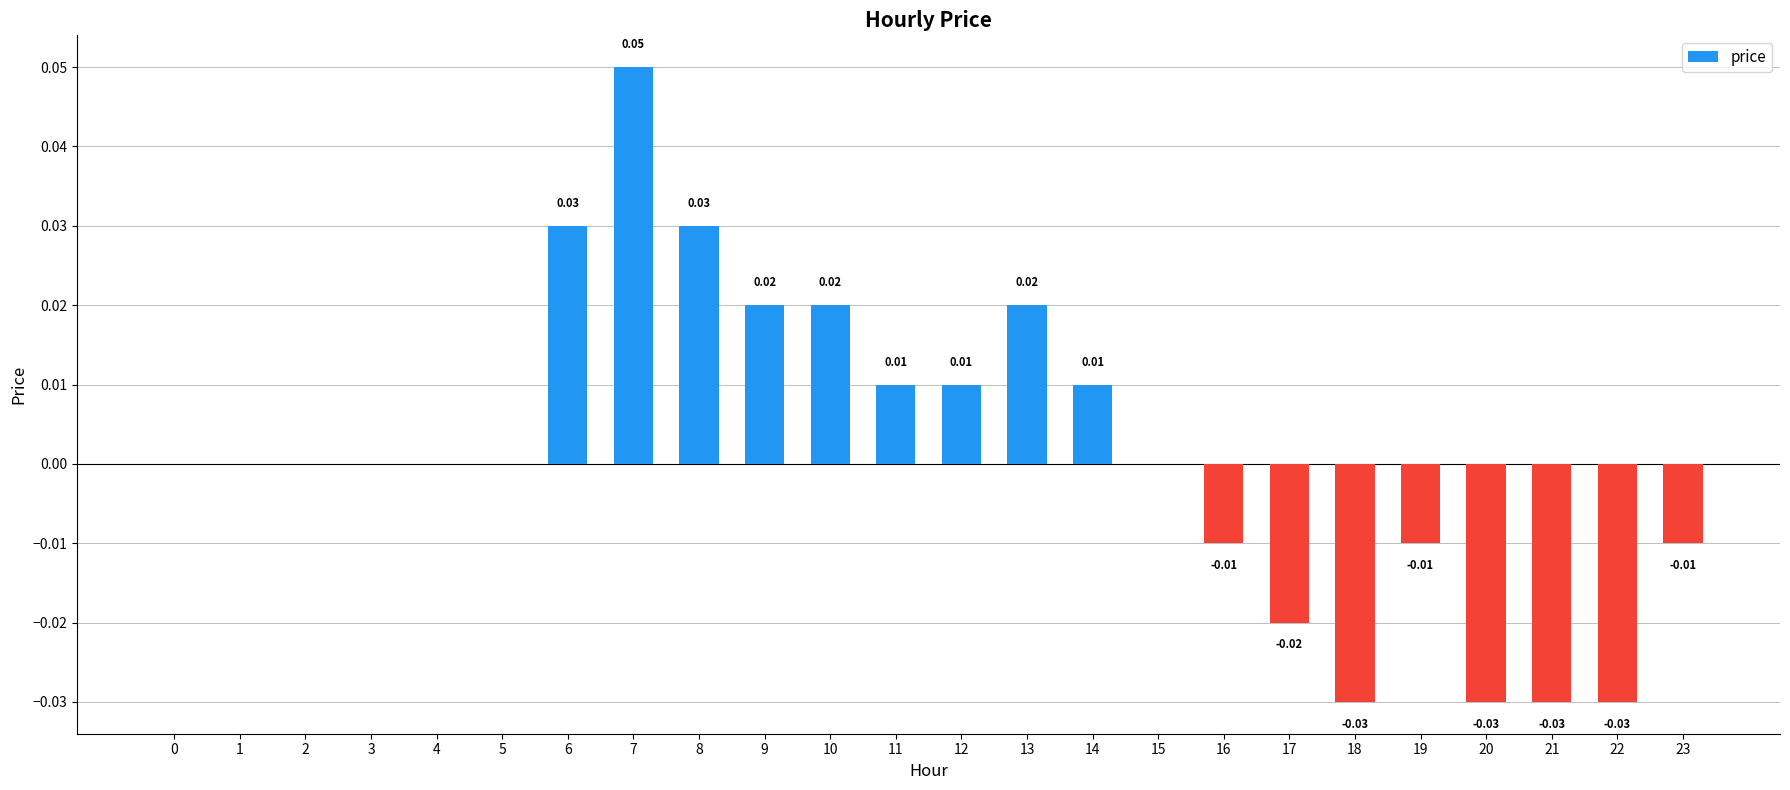

Between 3 and 19, which is larger?

3